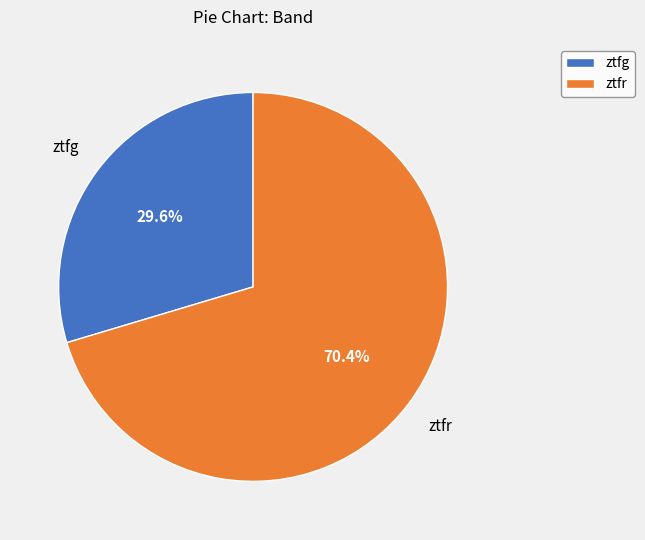

To the nearest percent, what is the average slice percentage?

50%